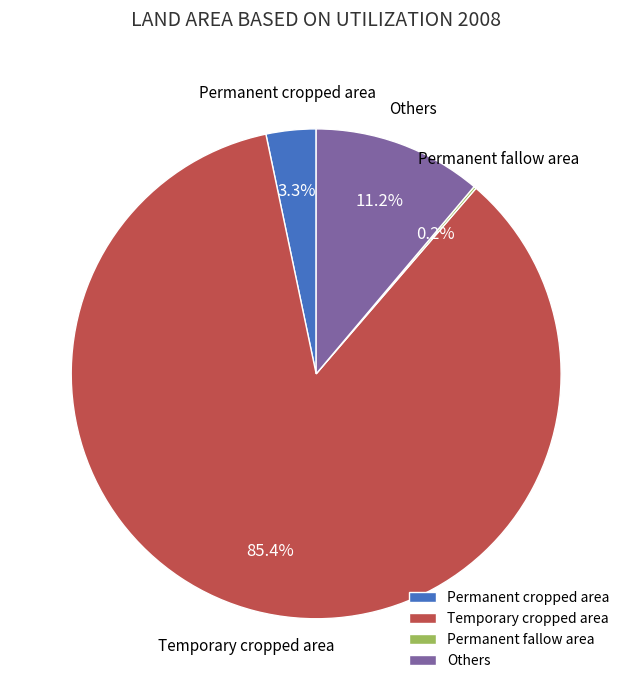

Which slice is the largest?

Temporary cropped area